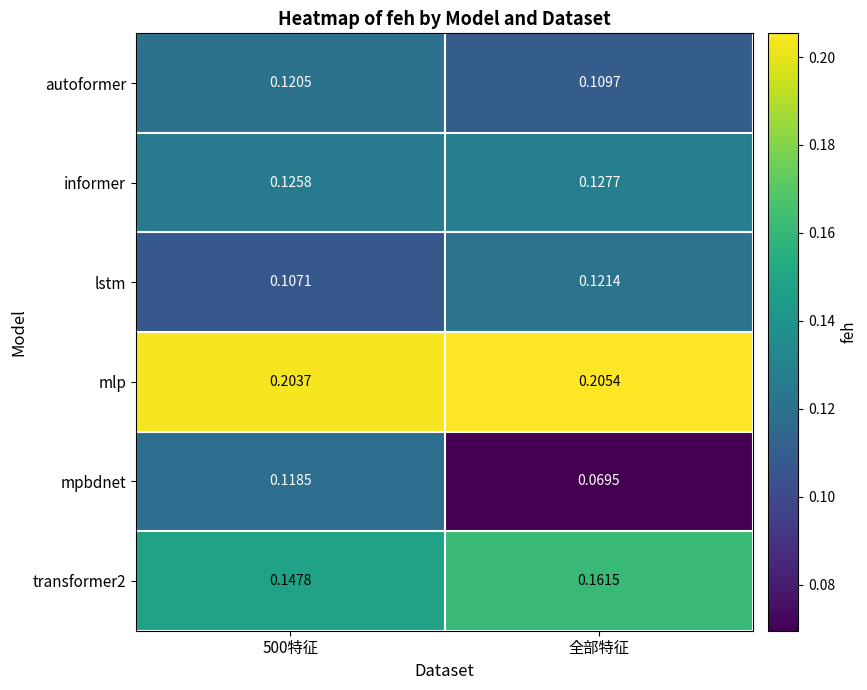

Rank the series by their maximum value, from lowest to highest.

mpbdnet, autoformer, lstm, informer, transformer2, mlp